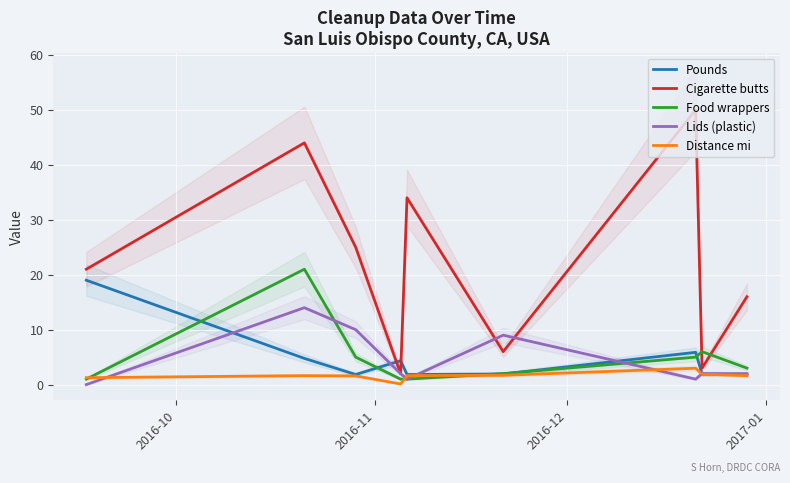

How many lines are shown in the chart?

5